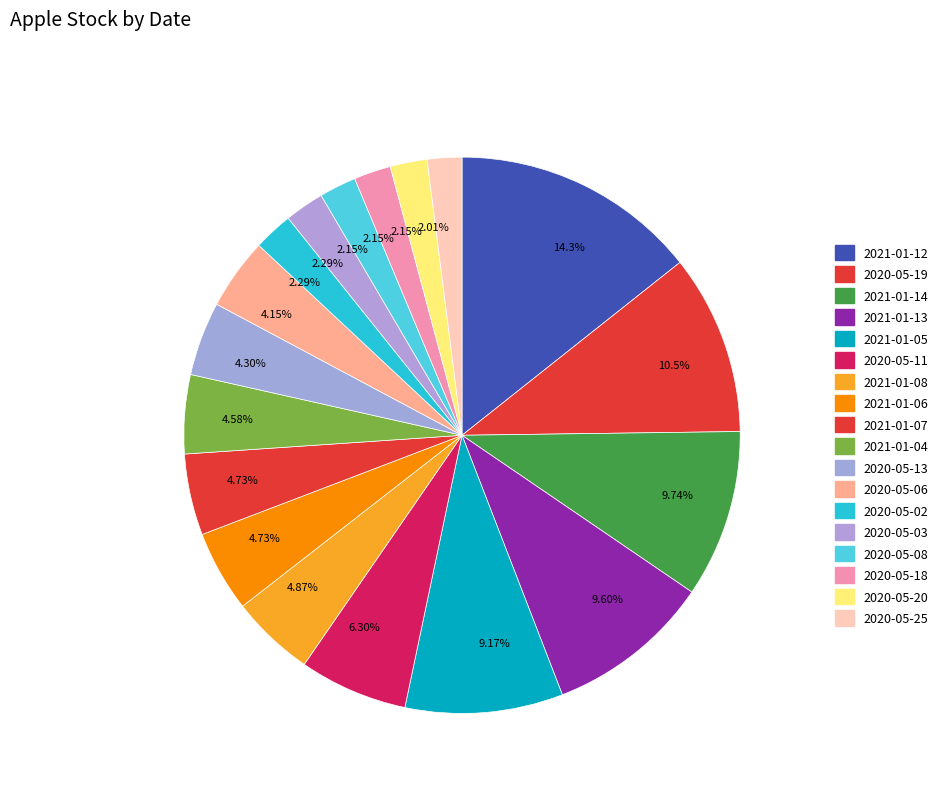

To the nearest percent, what is the difference between the largest and smallest slice percentages?

12%